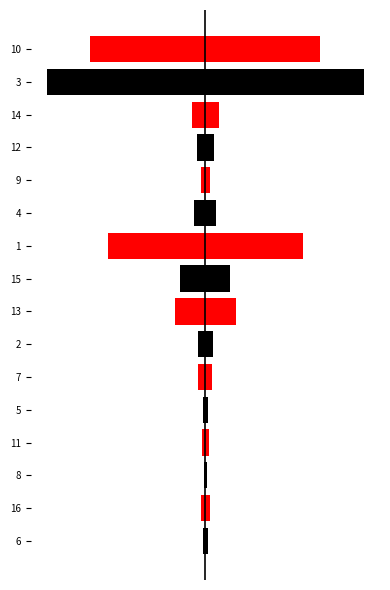

What is the value of the col_1 bar at the 9th from the left?

55.8